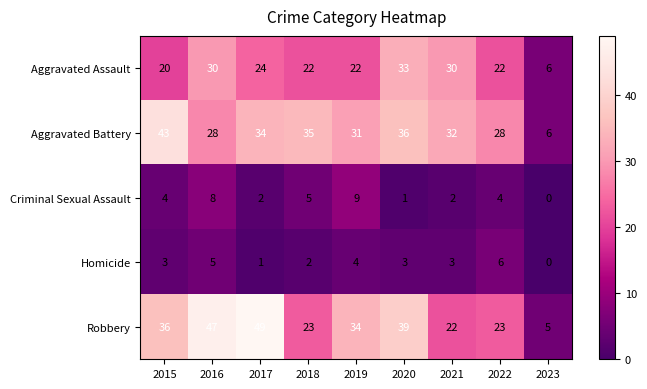

Rank the series at 2018 from lowest to highest value.

Homicide, Criminal Sexual Assault, Aggravated Assault, Robbery, Aggravated Battery